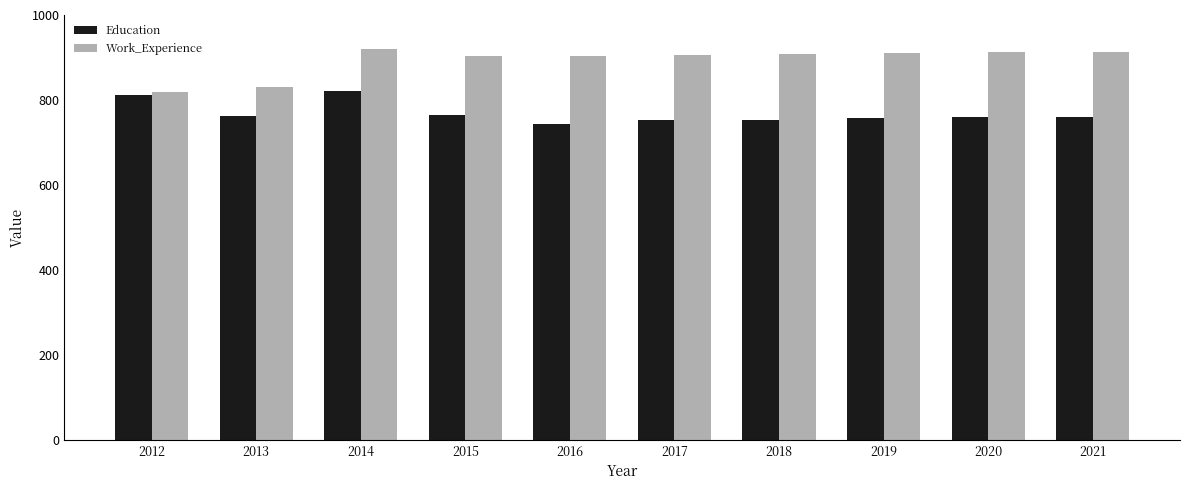

What is the minimum value shown in the chart?

744